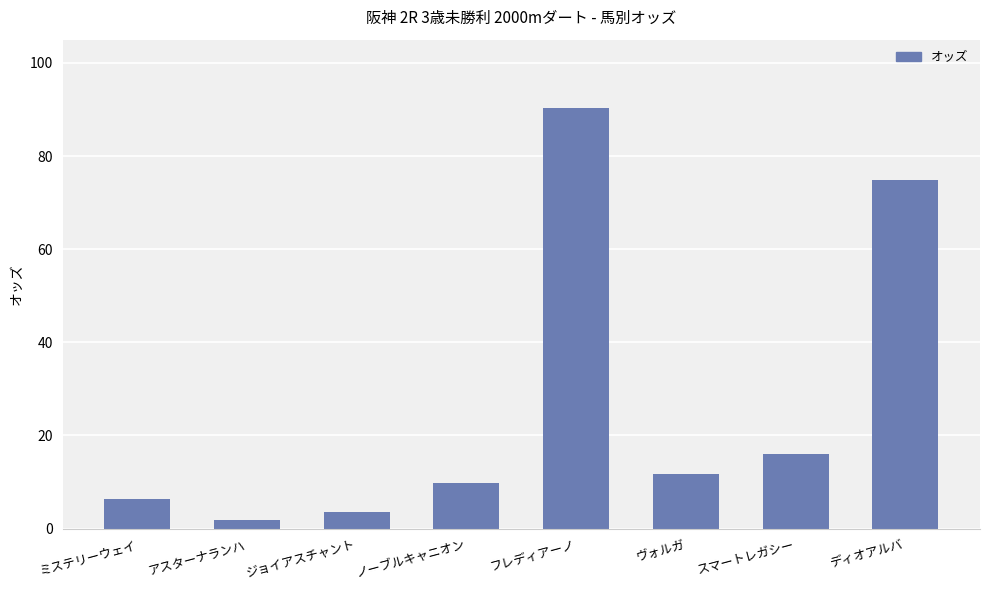

Between ディオアルバ and アスターナランハ, which is larger?

ディオアルバ